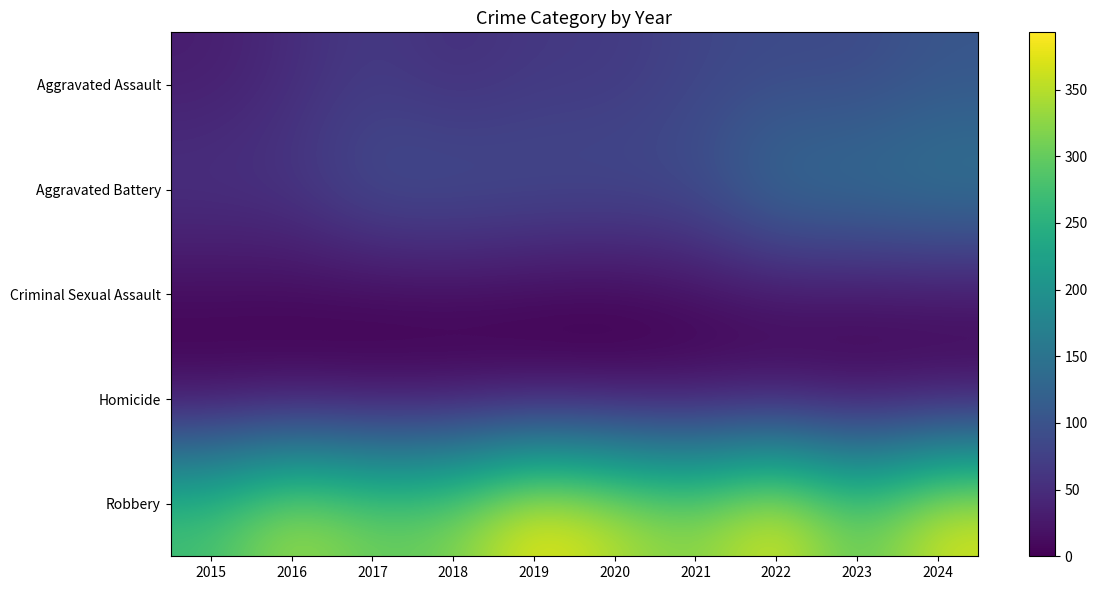

Reading left to right, transcribe all the data shown in this chart.

Aggravated Assault: 2015=31	2016=49	2017=68	2018=51	2019=64	2020=65	2021=81	2022=88	2023=86	2024=104
Aggravated Battery: 2015=61	2016=64	2017=98	2018=100	2019=94	2020=93	2021=96	2022=147	2023=151	2024=161
Criminal Sexual Assault: 2015=9	2016=7	2017=5	2018=7	2019=4	2020=1	2021=10	2022=17	2023=15	2024=17
Homicide: 2015=0	2016=1	2017=1	2018=1	2019=1	2020=2	2021=3	2022=4	2023=2	2024=3
Robbery: 2015=279	2016=347	2017=307	2018=317	2019=393	2020=355	2021=322	2022=385	2023=294	2024=374